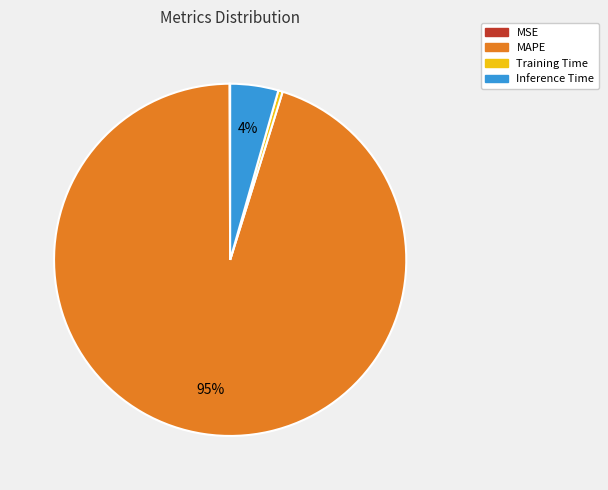

To the nearest percent, what is the combined percentage of MAPE and Training Time?

96%